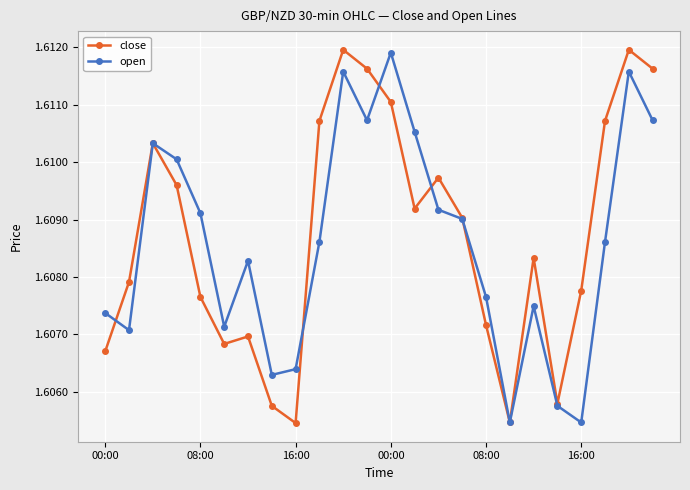

List the series in order of their overall mean, highest first.

close, open